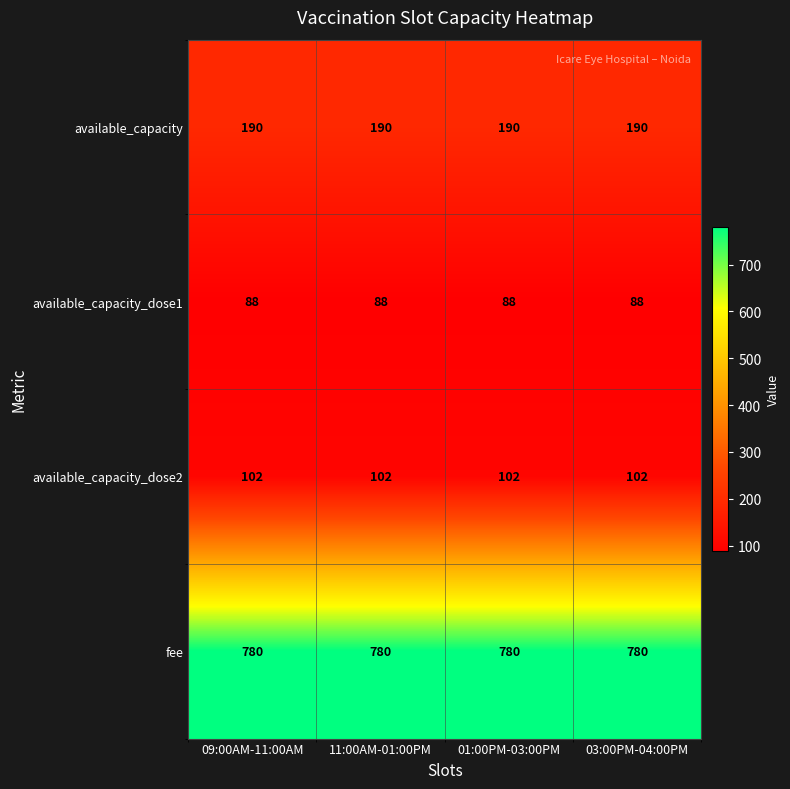

What is the sum of all available_capacity_dose1 values?

352